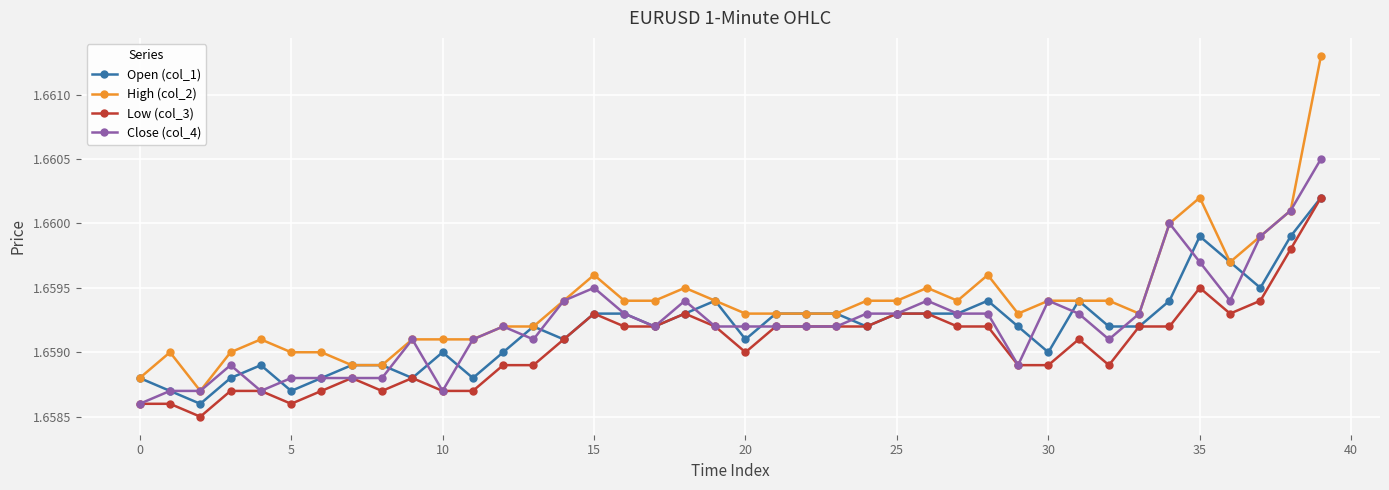

Count the Close (col_4) values in the range 1 to 2.

40